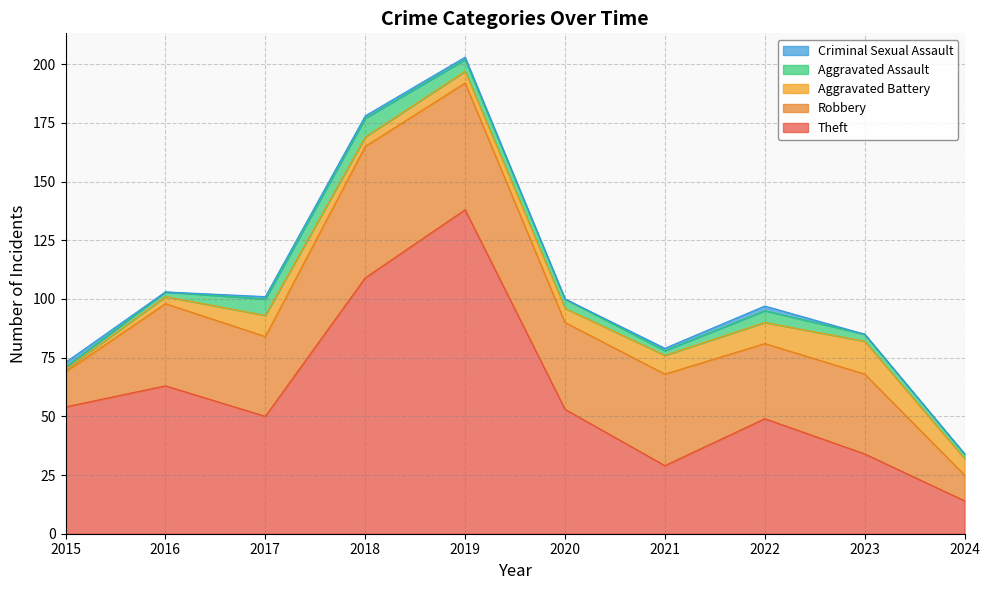

At which category does Robbery reach its first local valley?

2017